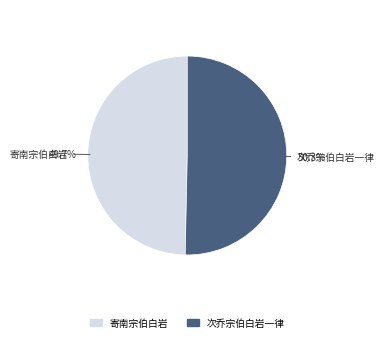

Which category has the biggest portion of the pie?

次乔宗伯白岩一律